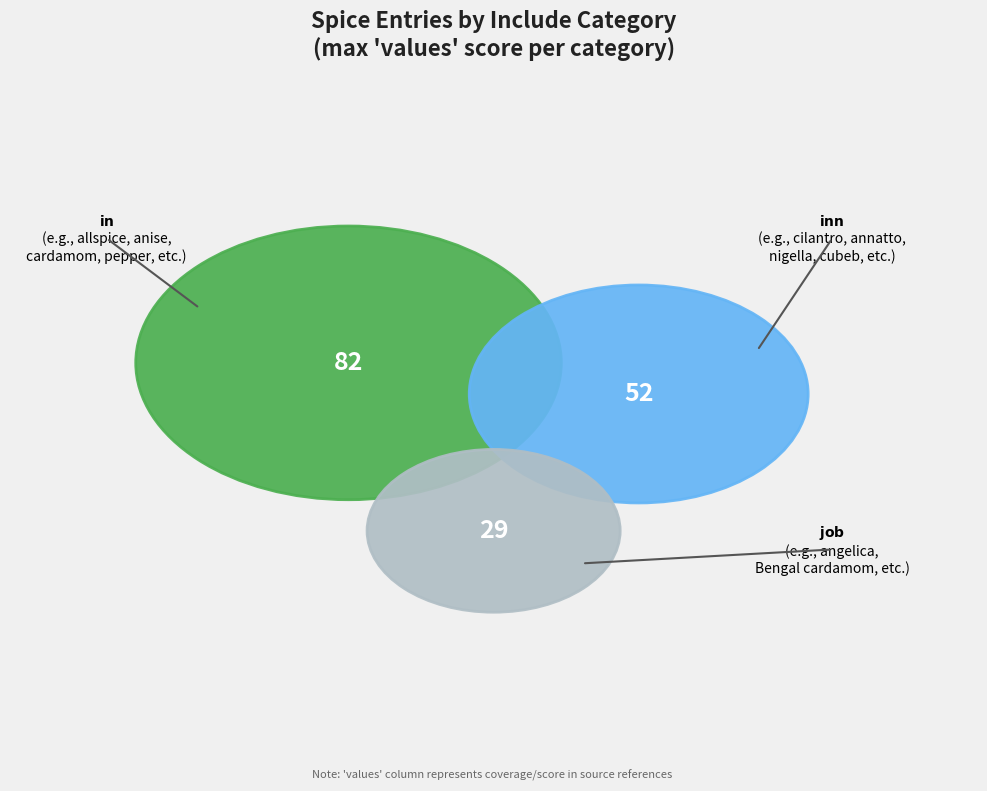

To the nearest percent, what percentage of the pie is job?

18%